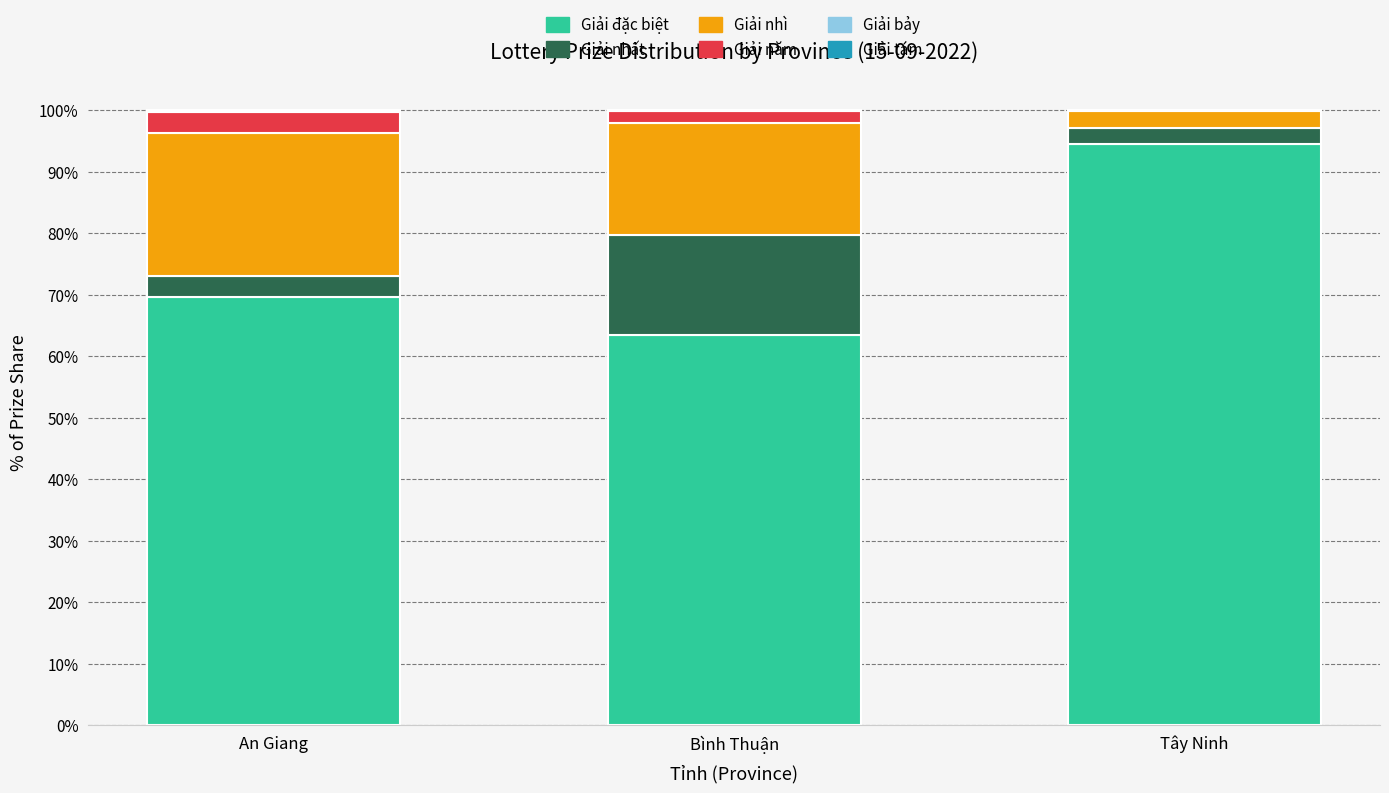

At which label is Giải đặc biệt closest to 78?

An Giang